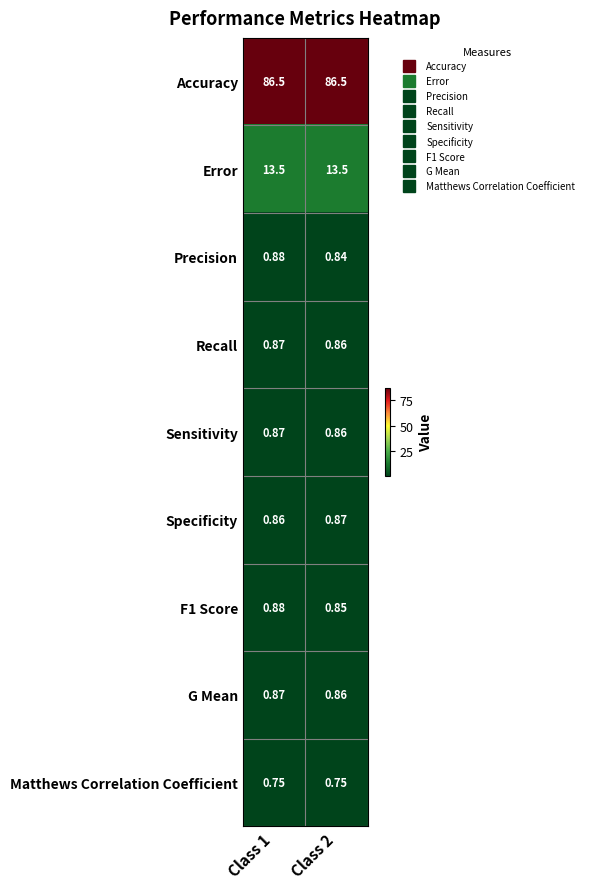

Which series has the widest spread of values?

Precision